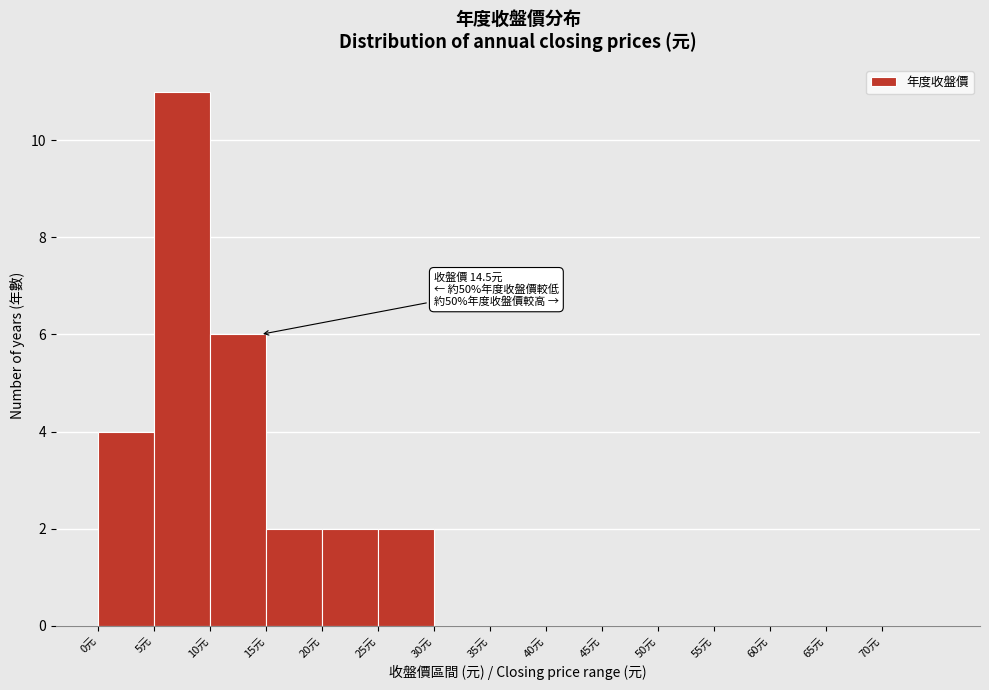

Which range on the x-axis has the tallest bar?

5 to 10